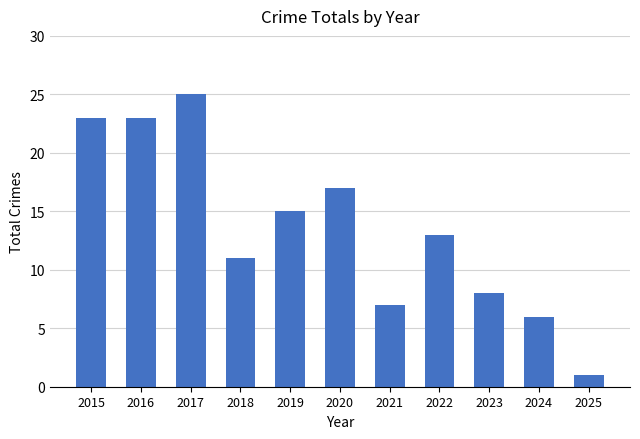

What is the value of the 1st bar from the left?

23